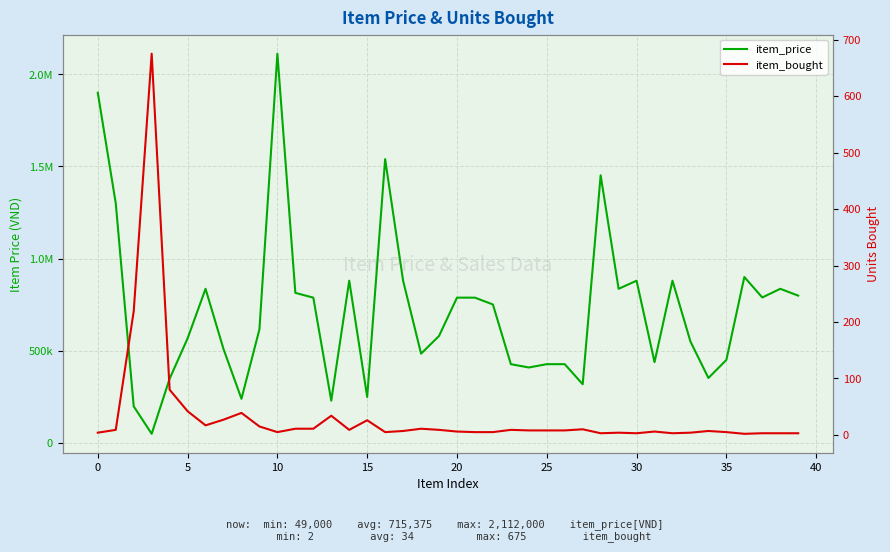

At how many categories does at least one series exceed 648543?

20